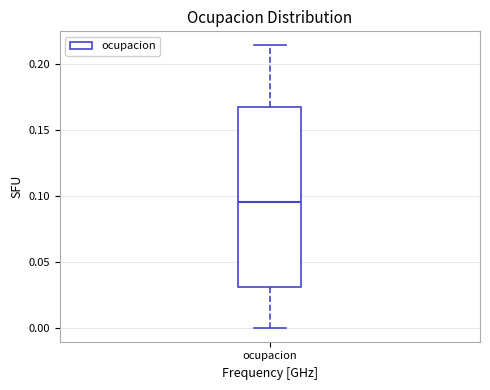

Read this box plot against the y-axis: the position of the median line, the range covered by the box, and the ends of both whiskers. The values are not printed on the chart, so give them approximately, as read against the axis.

median 0.095, box 0.030 to 0.165, whiskers 0.000 to 0.215